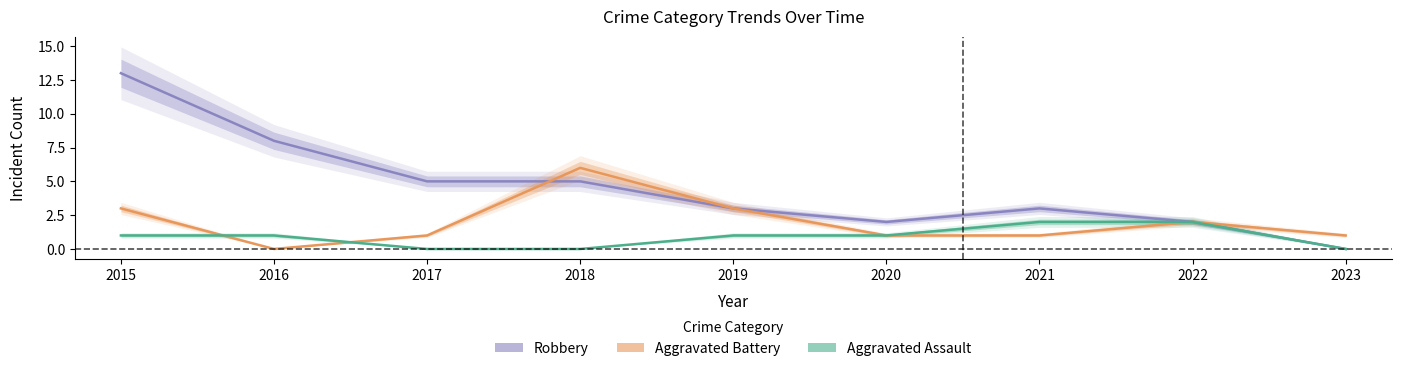

At how many categories does at least one series exceed 3?

4